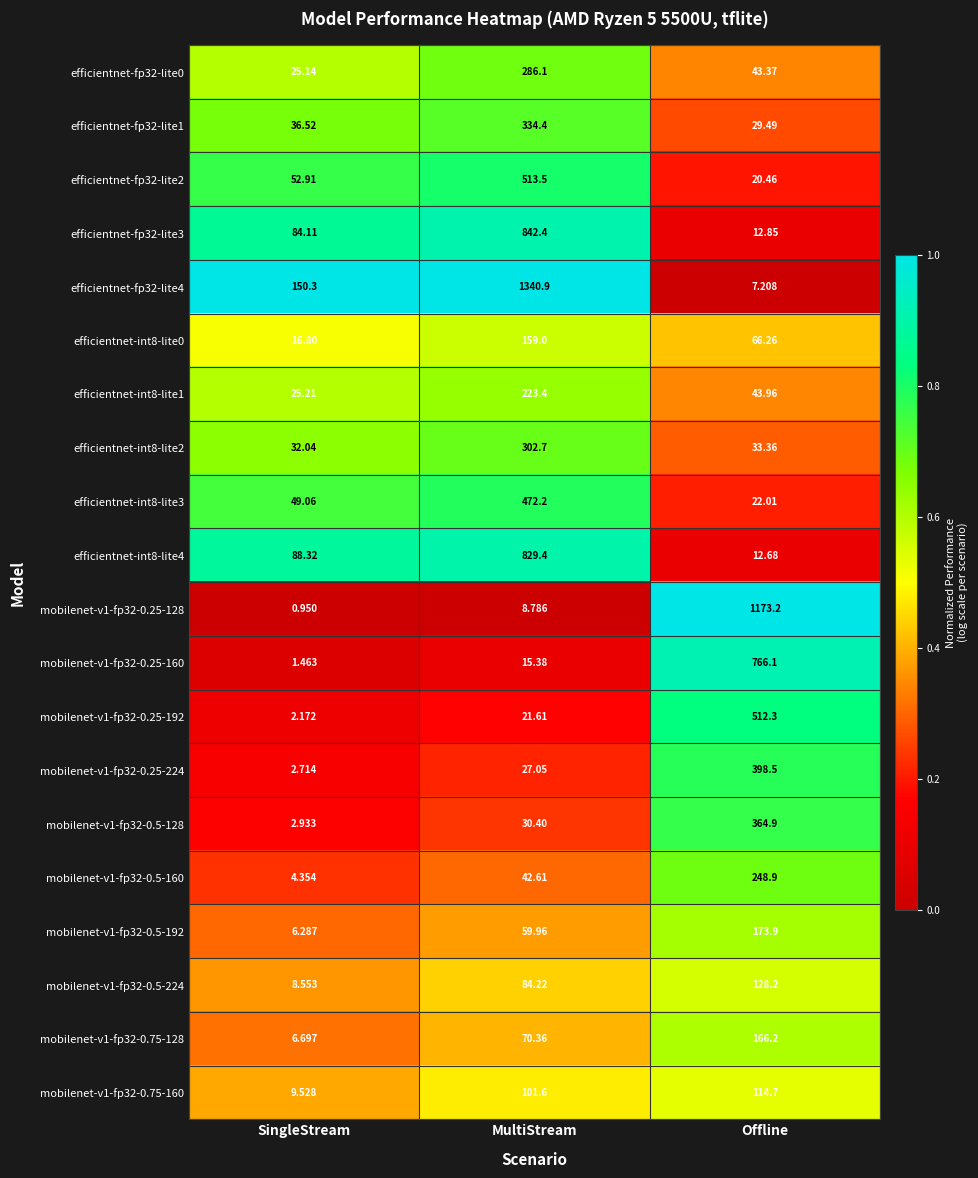

Which category has the highest value in the efficientnet-int8-lite2 series?

MultiStream